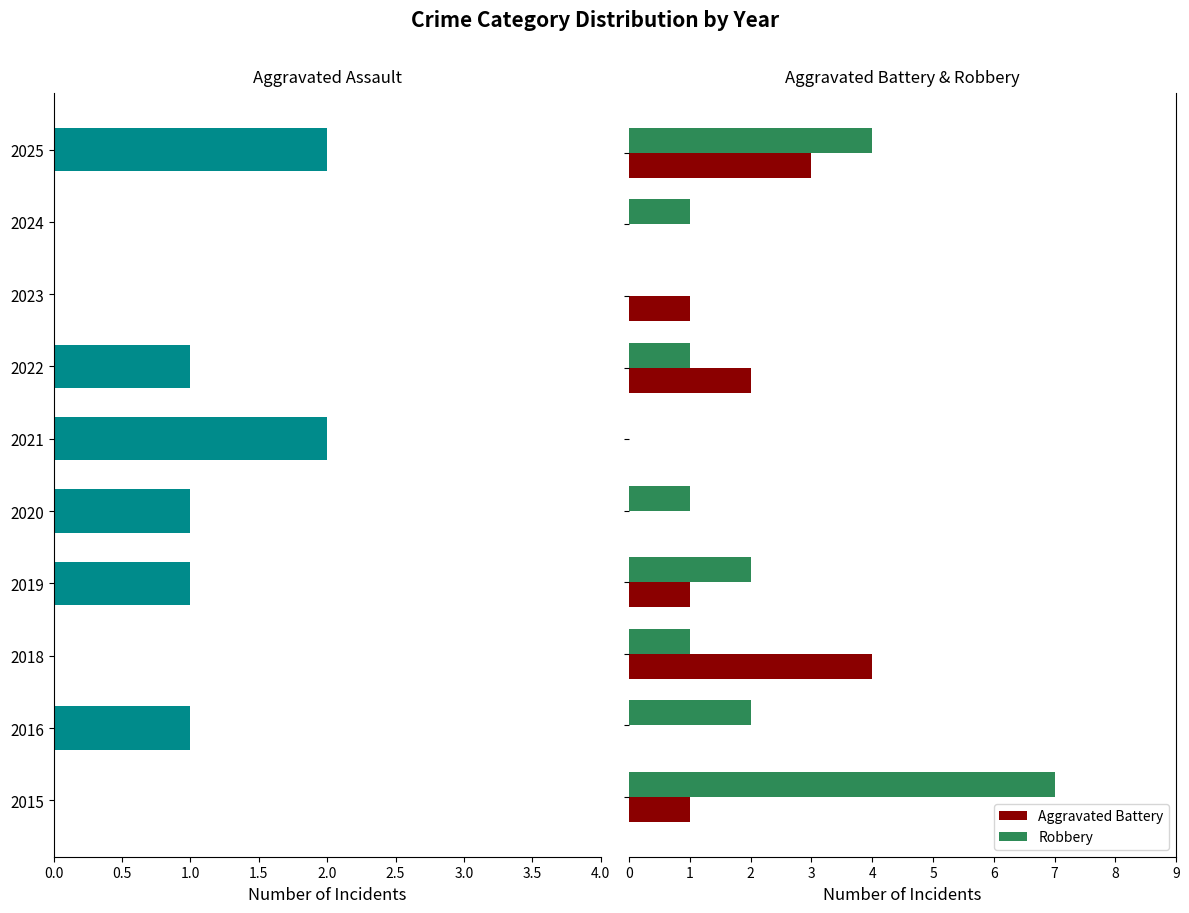

What is the difference between the maximum and minimum values in the Aggravated Battery series?

4